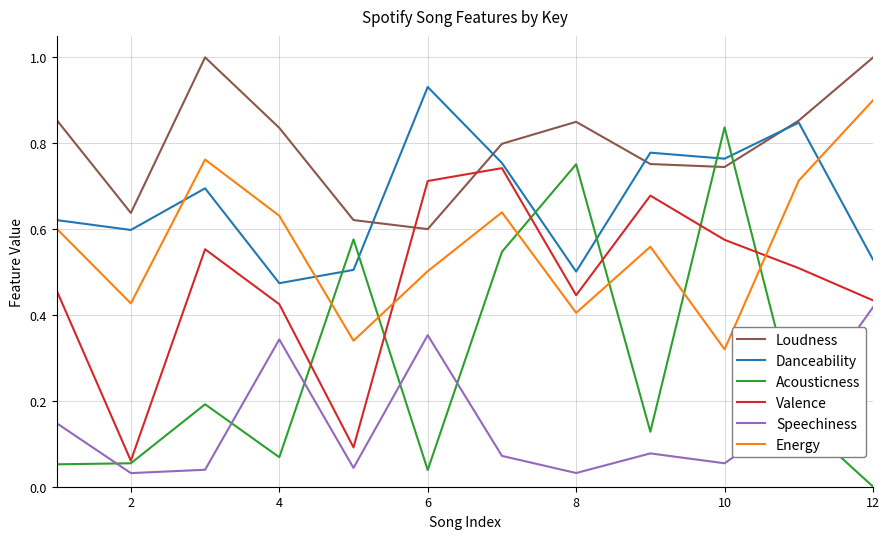

Does the chart display data point markers on the line(s)?

No